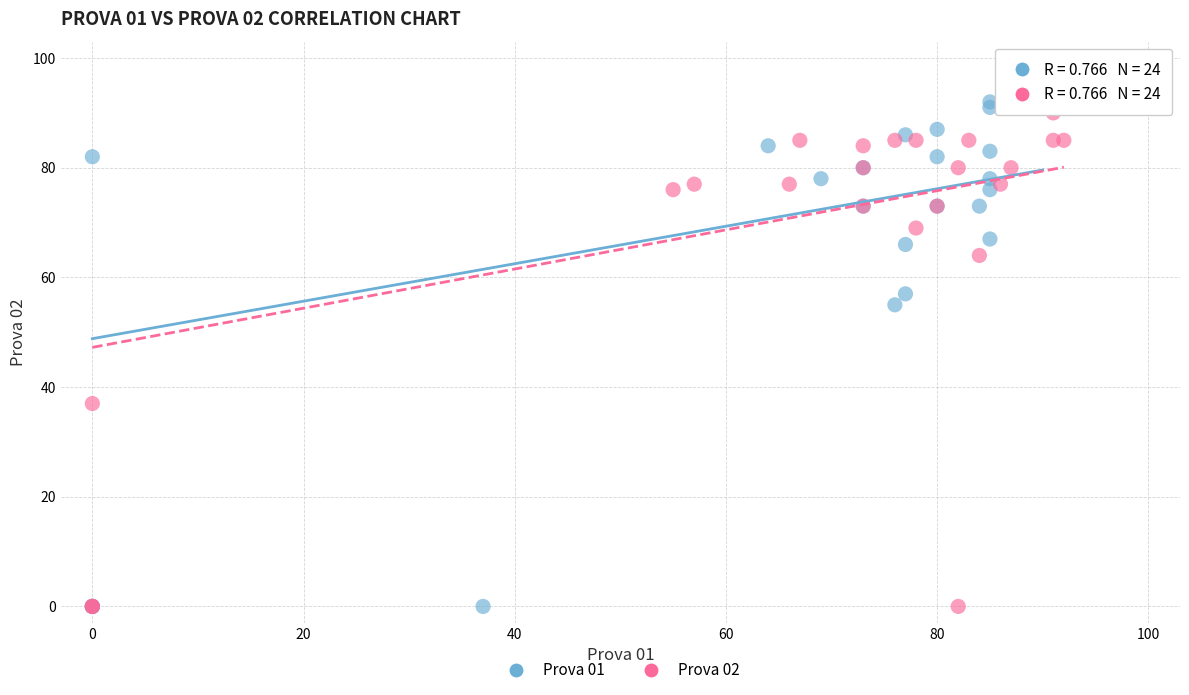

Which series has the largest Y range (max minus min)?

Prova 01